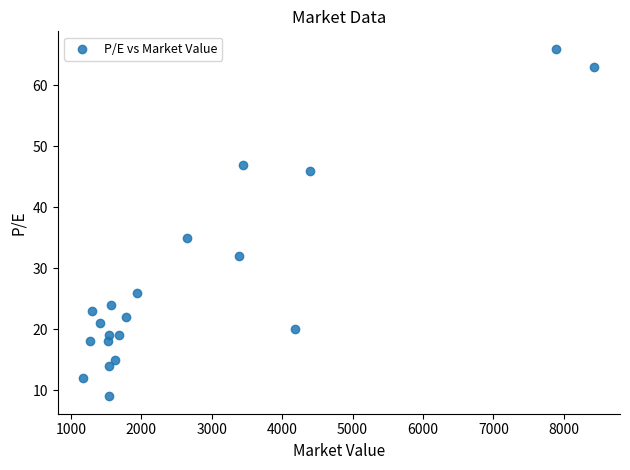

What is the range of X values (max minus min)?

7258